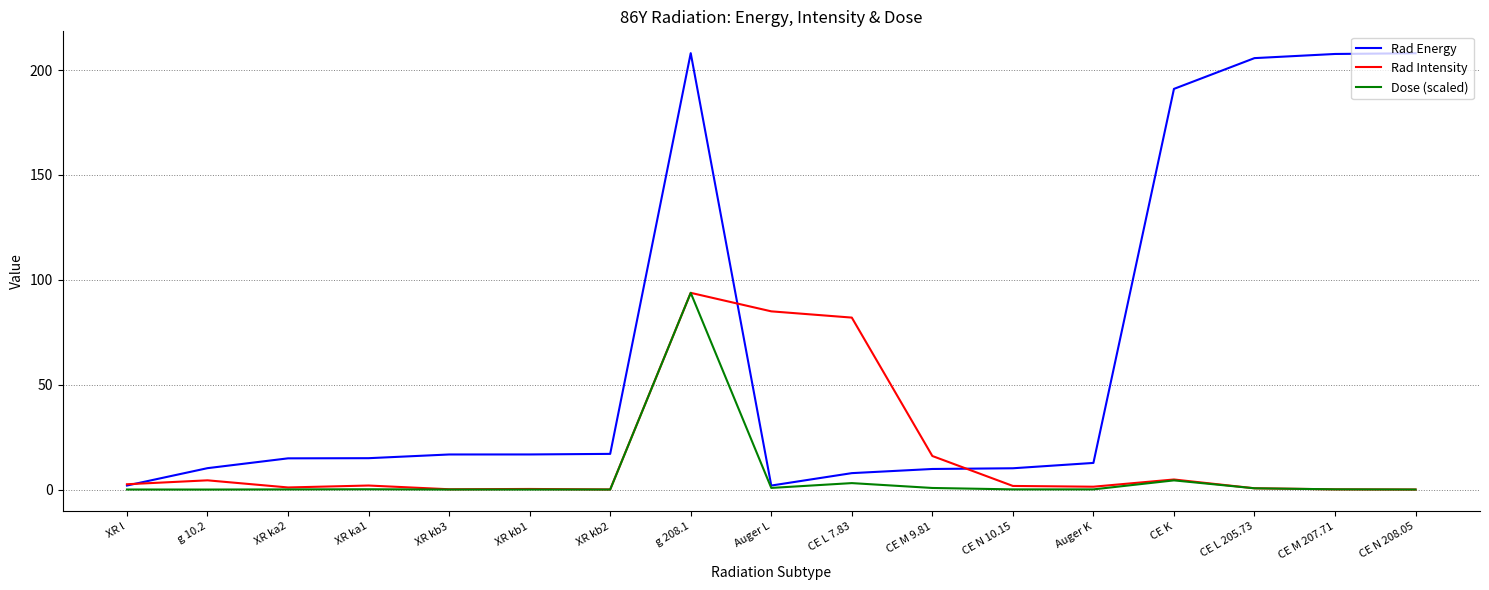

The Rad Energy series shows 9.8 at CE M 9.81. True or false?

True